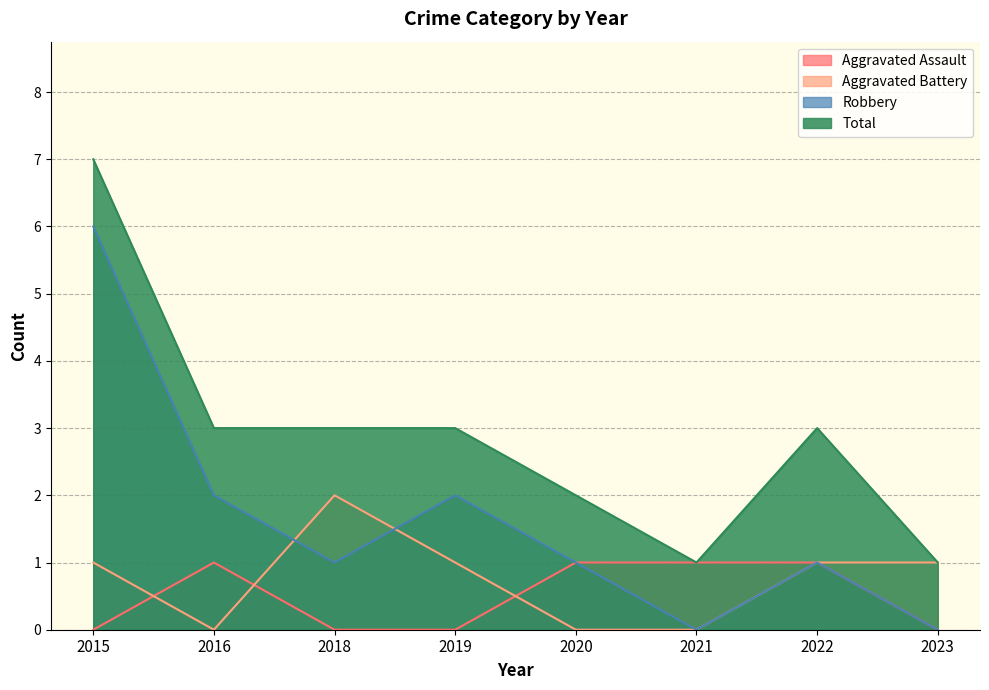

The Aggravated Battery series shows 1 at 2015. True or false?

True